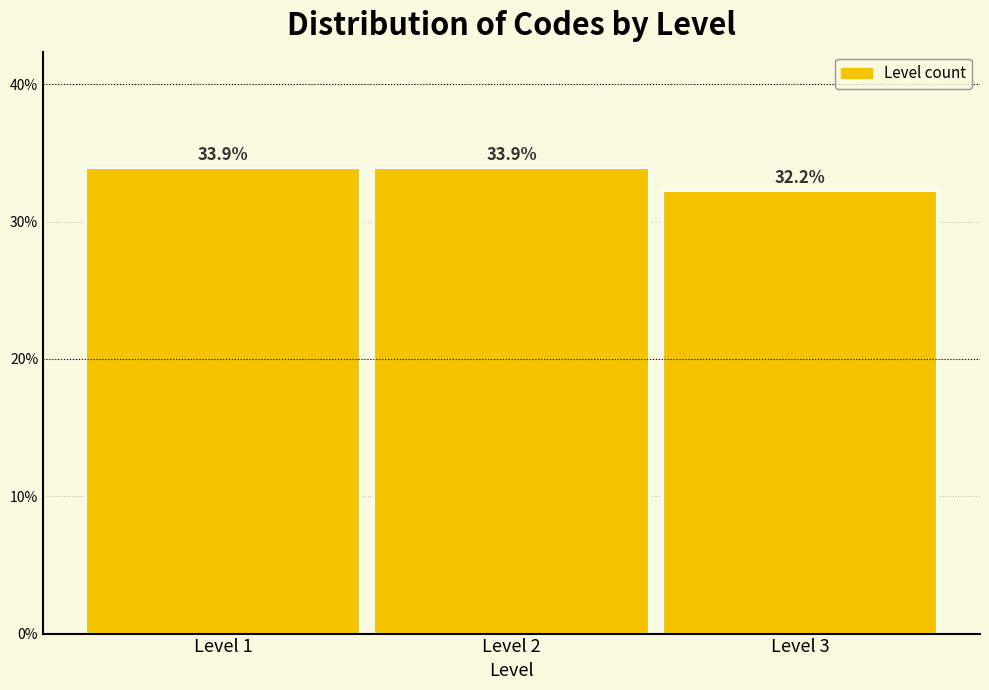

Reading left to right, list every bar in this chart as the range it spans on the x-axis followed by its height.

0.5 to 1.5: 33.9
1.5 to 2.5: 33.9
2.5 to 3.5: 32.2